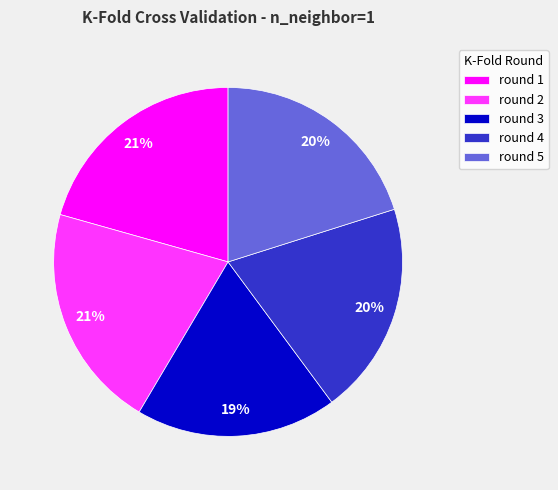

Does any single category account for the majority?

No